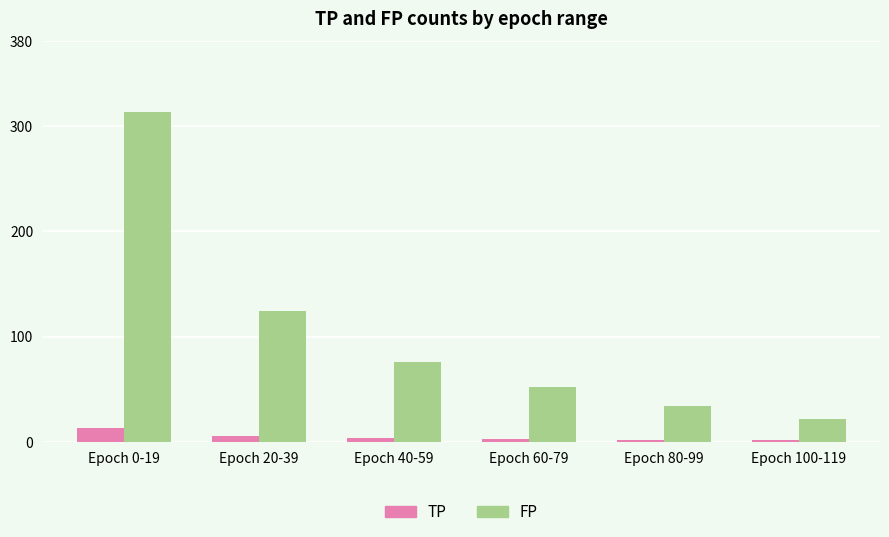

At Epoch 40-59, list the series in order from smallest to largest.

TP, FP